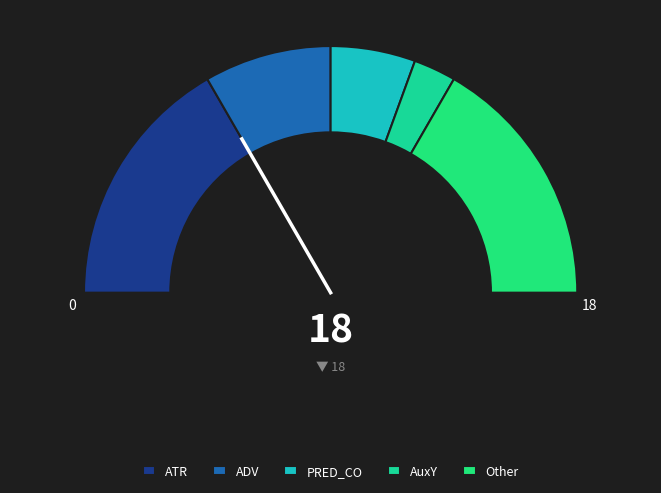

Between AuxY and ADV, which is larger?

ADV